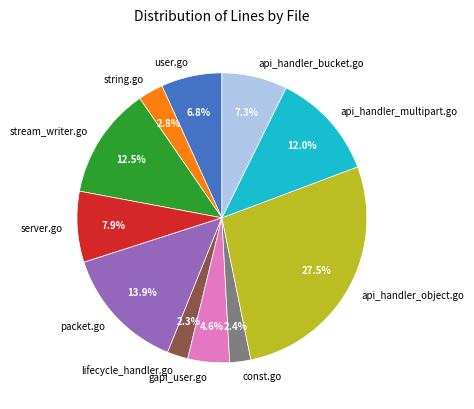

How many segments does this pie chart have?

11